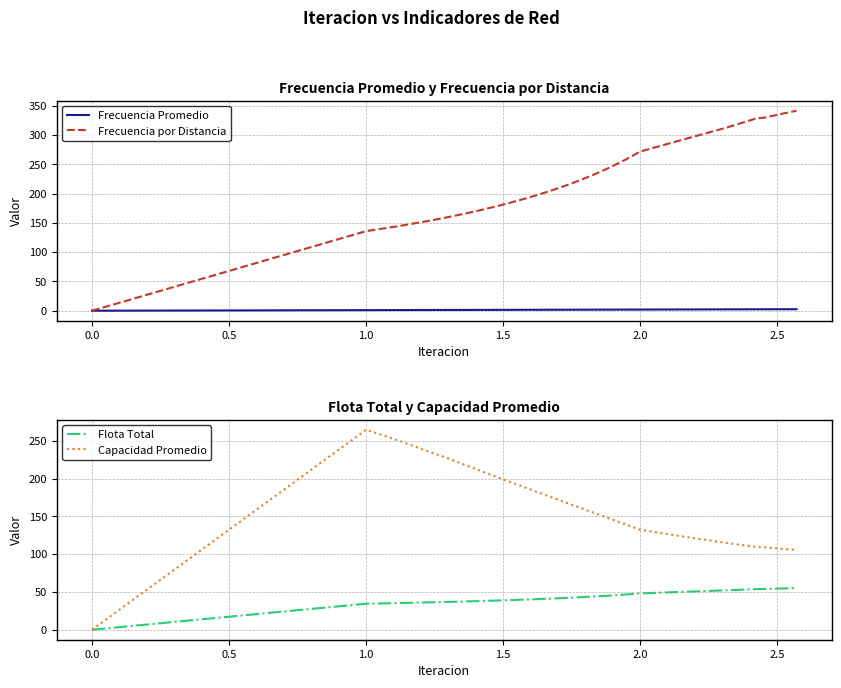

What is the maximum value for Flota Total?

55.2